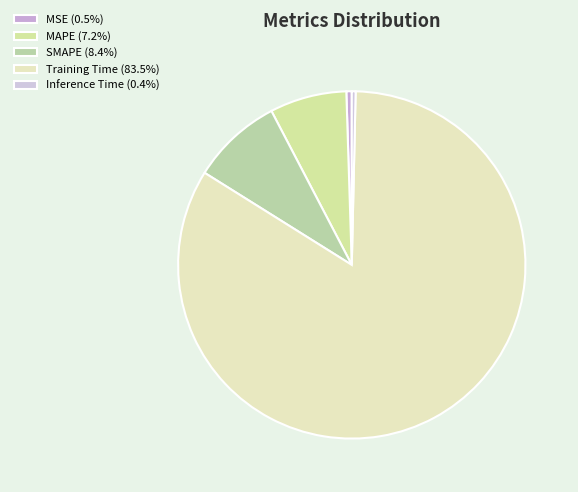

Which has a higher value, Training Time or SMAPE?

Training Time